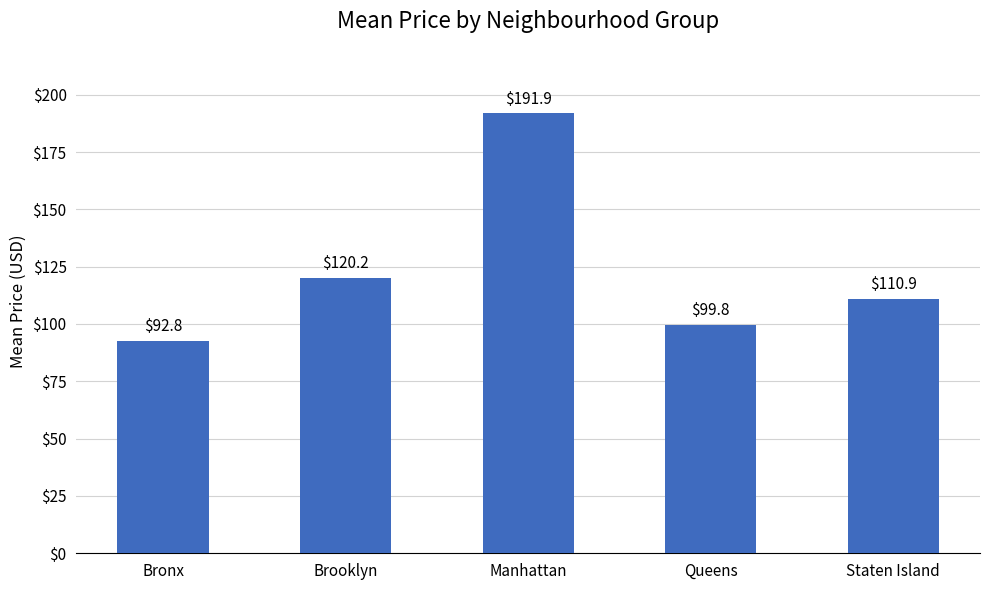

Does the chart contain stacked bars?

No